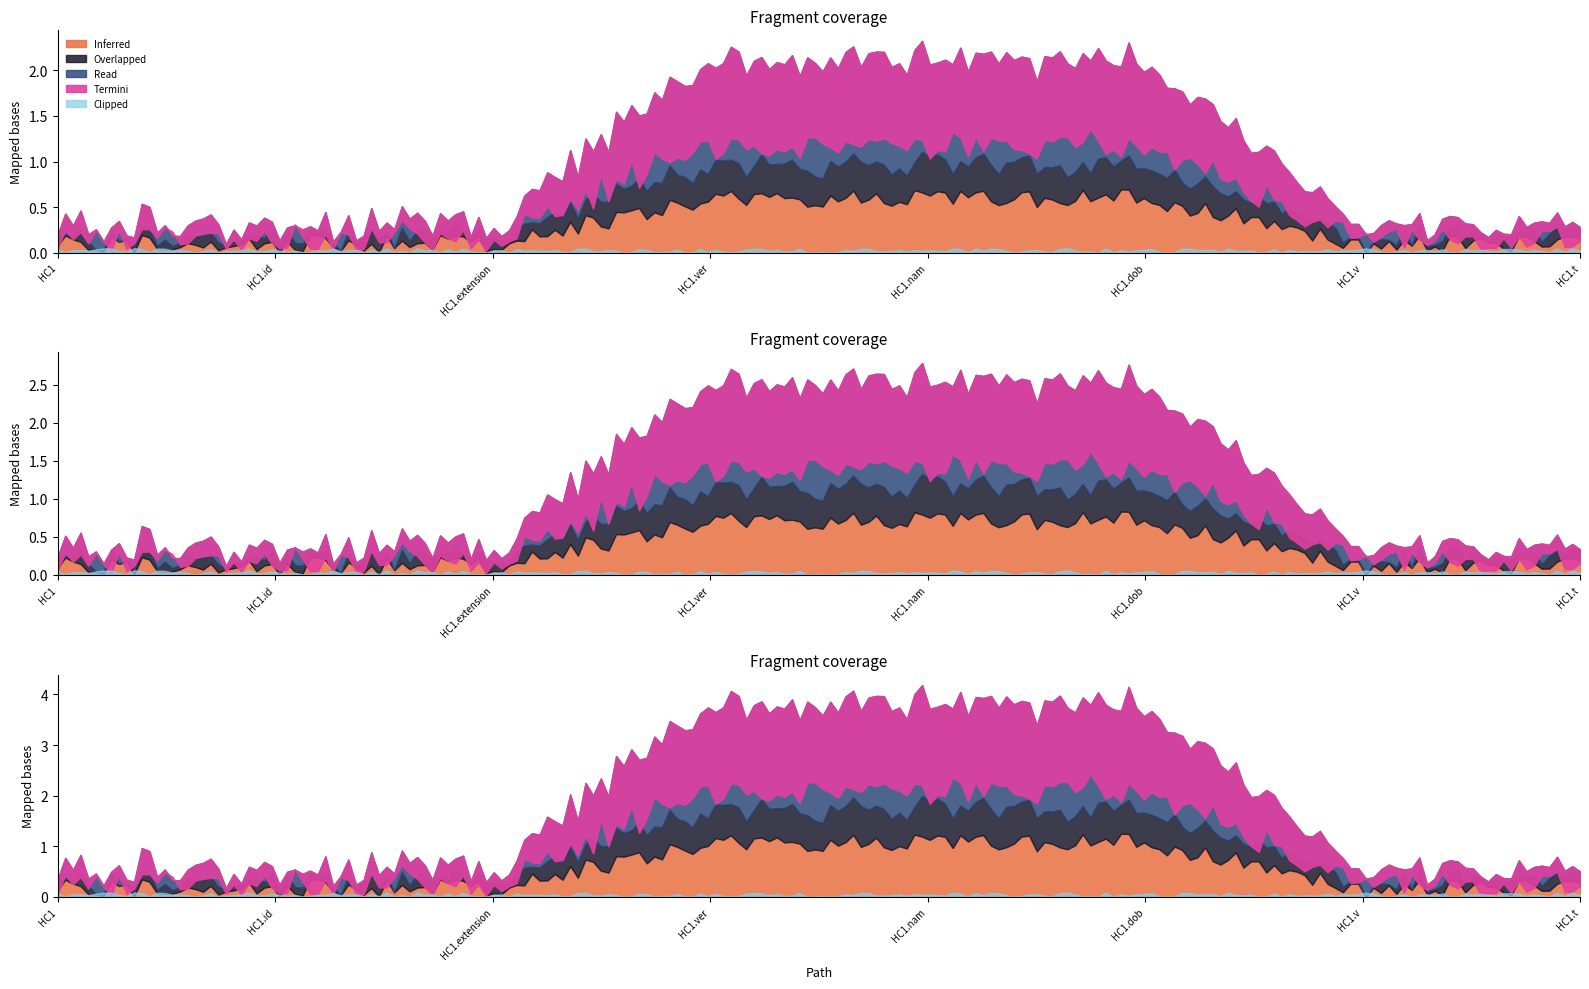

Count the Min values in the range 0 to 1.

8